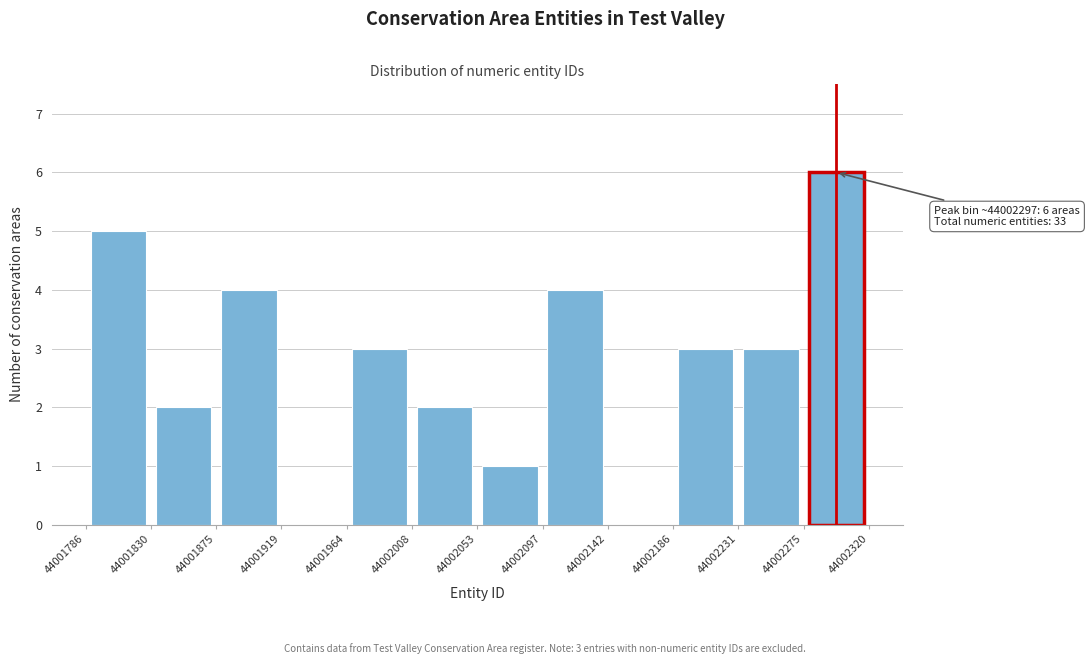

Over which range of the x-axis is the bar tallest?

44002275 to 44002320